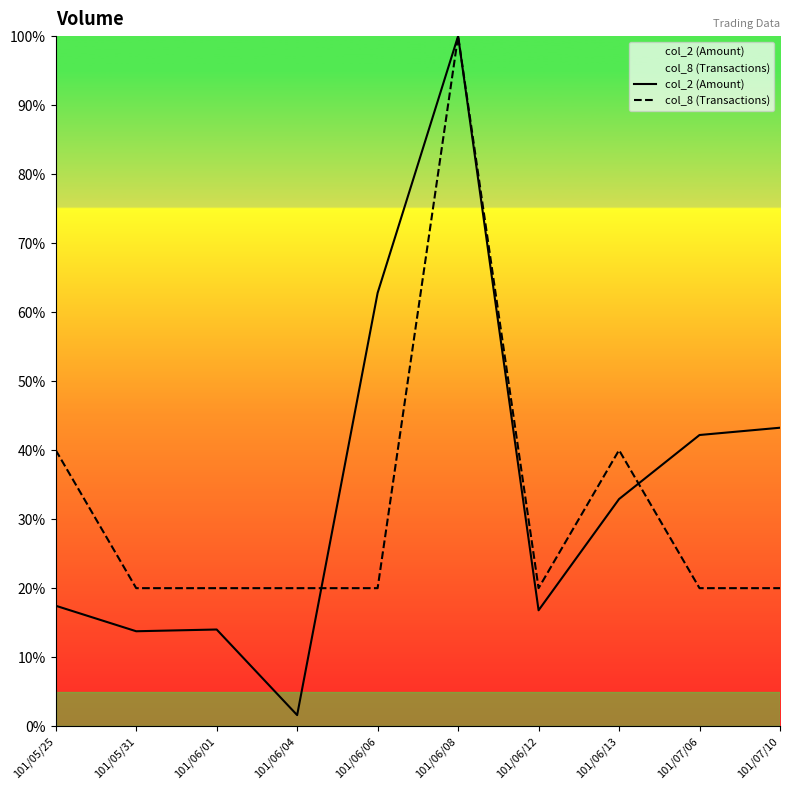

What is the label of the 2nd point from the left?

101/05/31